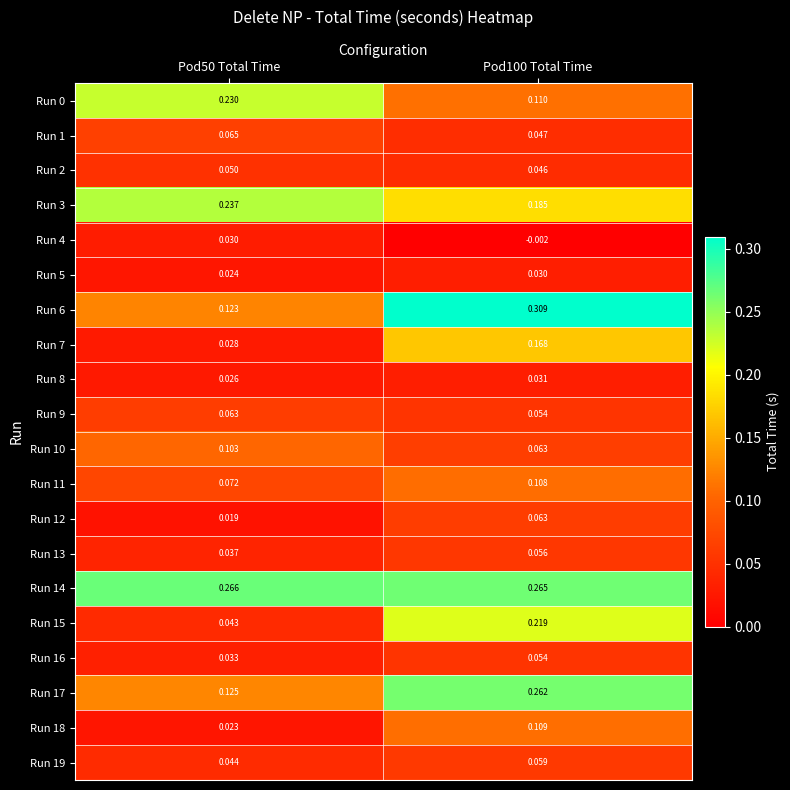

What is the total value across all series at Pod100 Total Time?

2.2